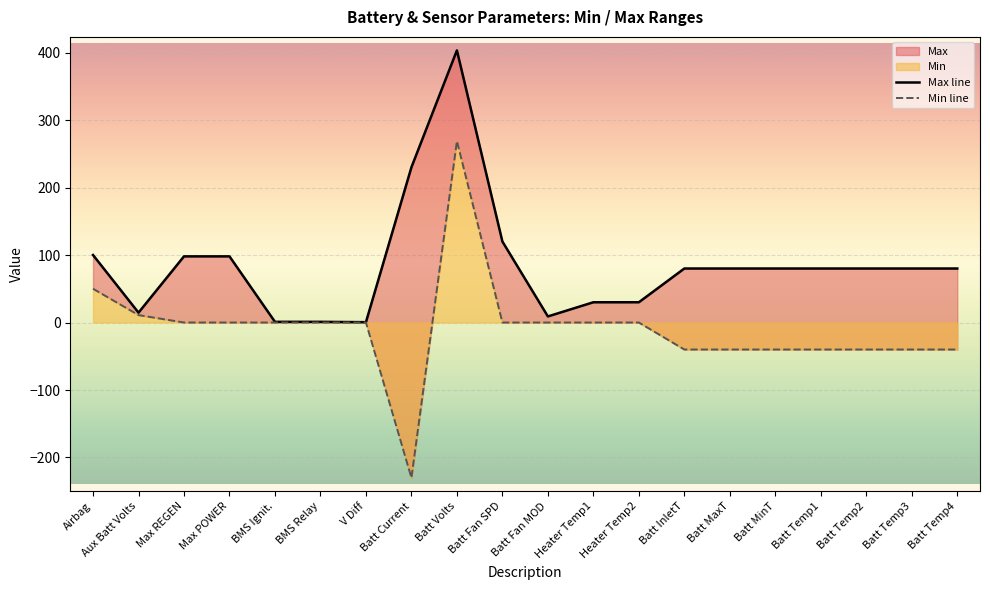

Where is the first local maximum for Max line?

Batt Volts